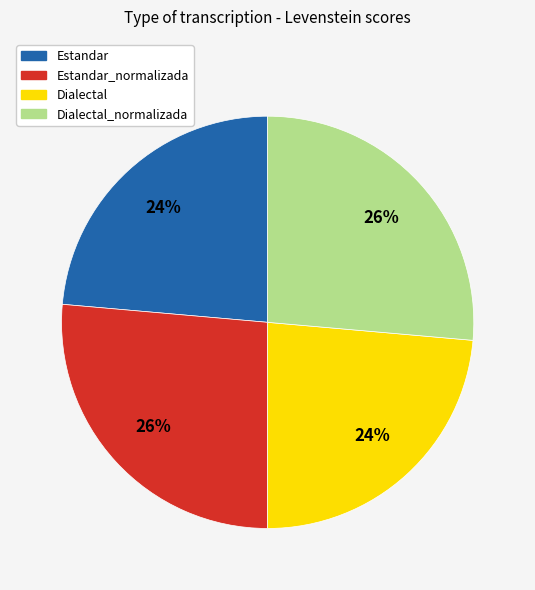

To the nearest percent, what percentage of the pie is Estandar_normalizada?

26%